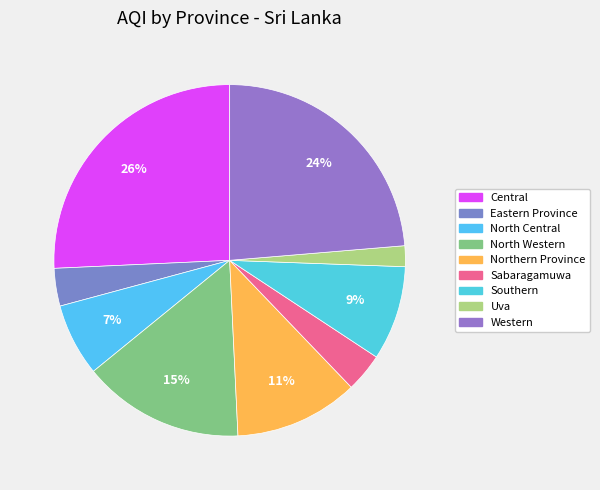

Which category has the biggest portion of the pie?

Central